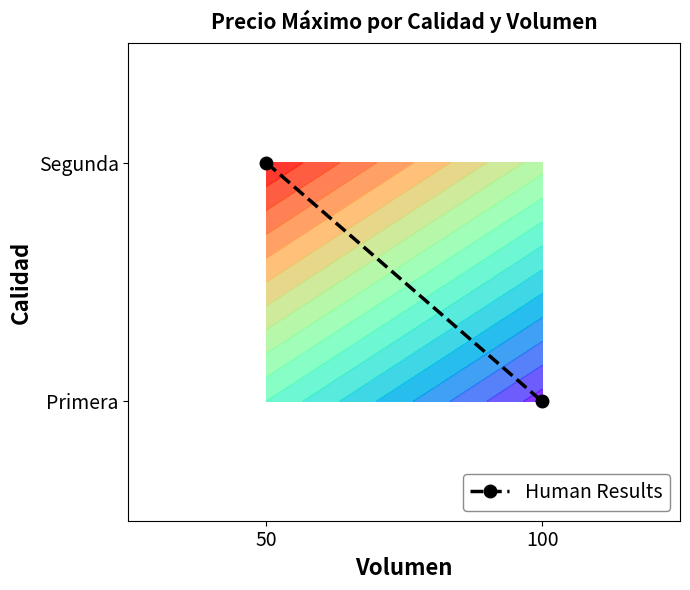

True or false: the data shows 1 at 50.

True